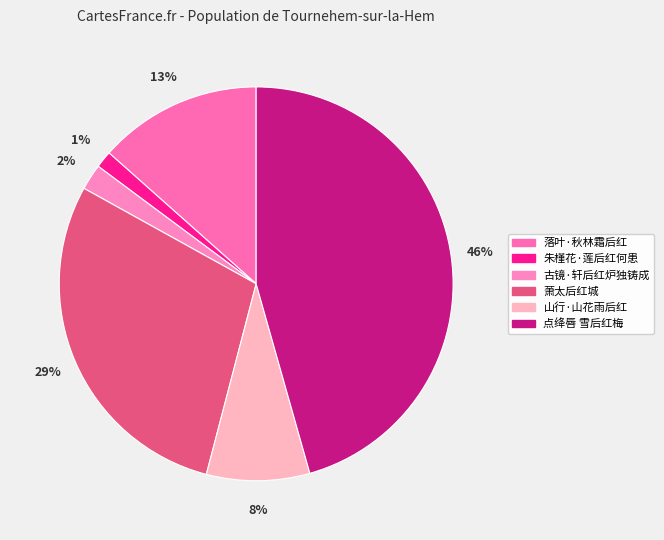

To the nearest percent, what is the combined percentage of 古镜·轩后红炉独铸成 and 萧太后红城?

31%